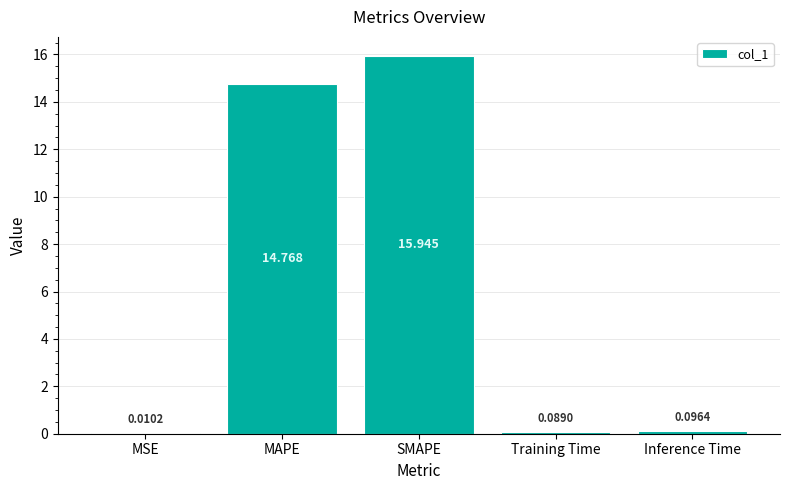

At which label is the value closest to 7?

Inference Time